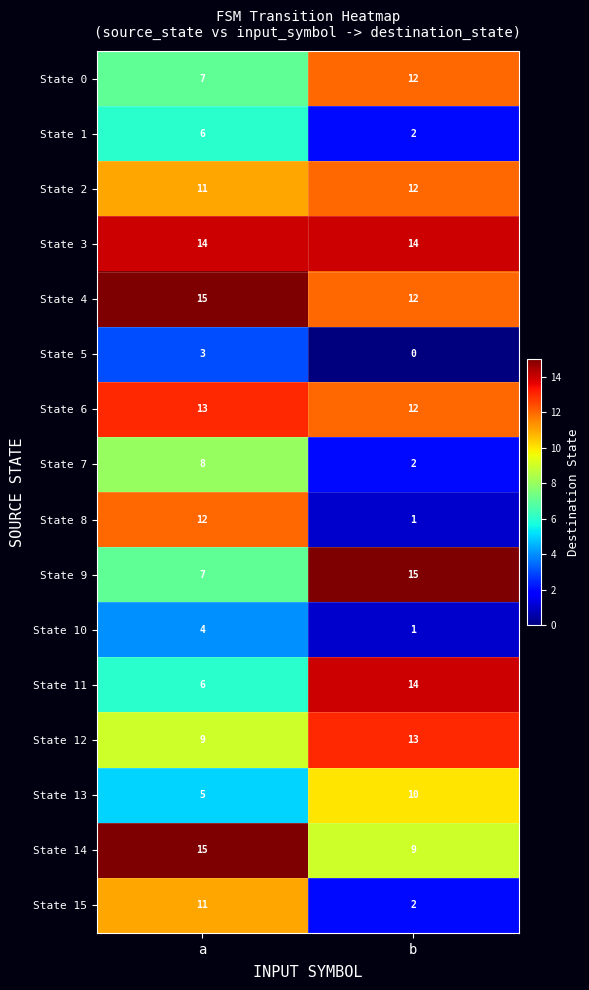

Where is State 12 nearest to the value 11?

a